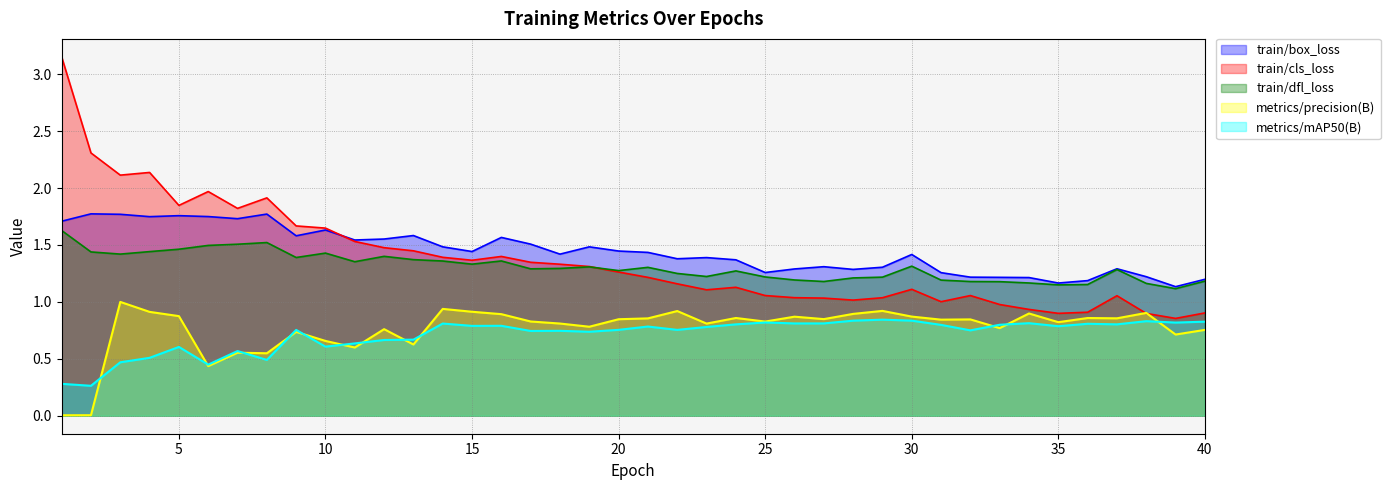

Where is metrics/mAP50(B) nearest to the value 0?

2